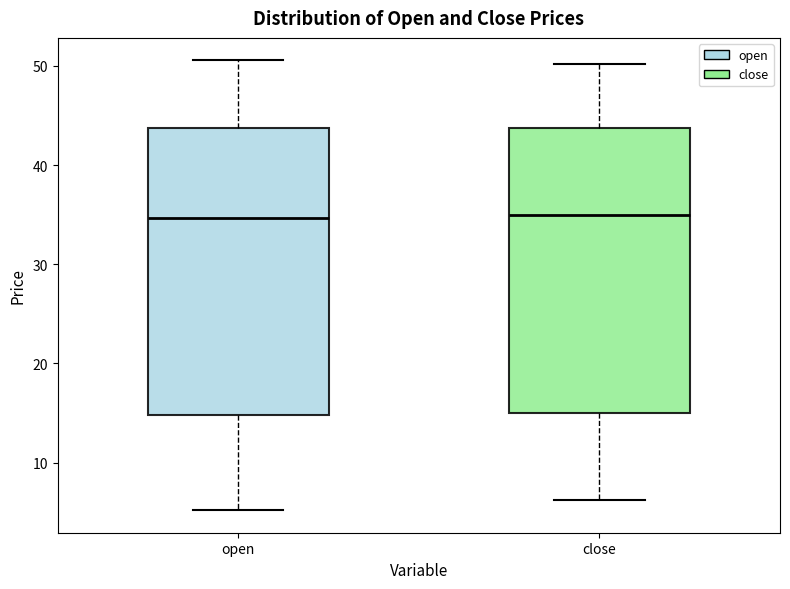

Reading left to right, transcribe this box plot: for each box, give where its median line is, the range the box spans, and where its two whiskers end, as read against the y-axis. The values are not printed on the chart, so give them approximately, as read against the axis.

open: median 35, box 15 to 44, whiskers 5 to 51
close: median 35, box 15 to 44, whiskers 6 to 50